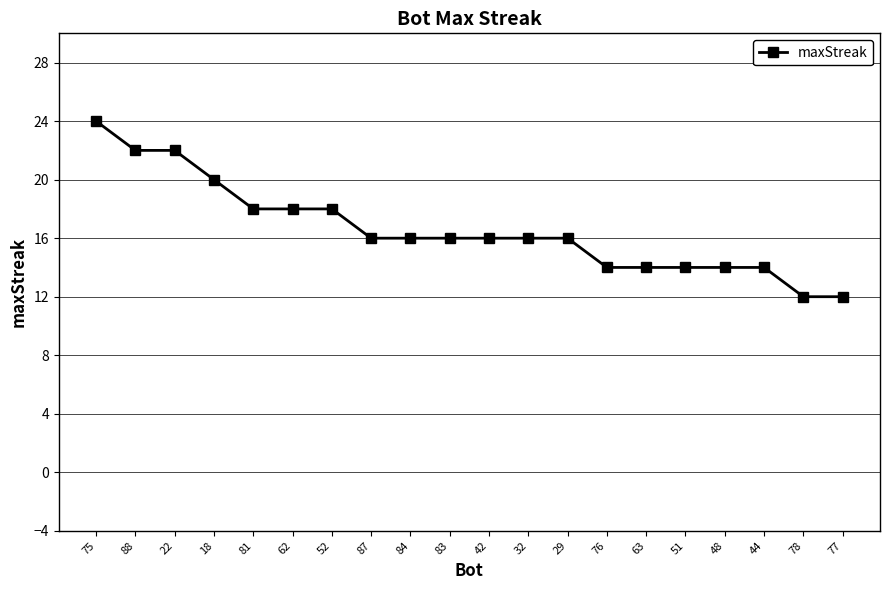

Between 87 and 62, which is larger?

62